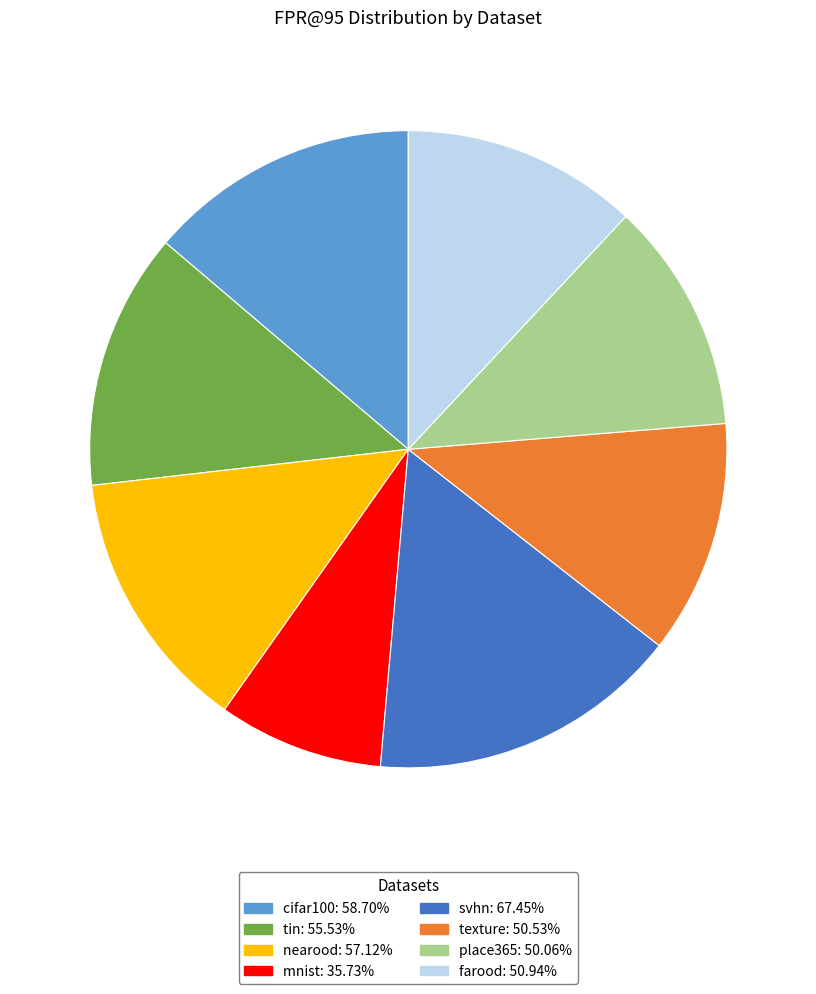

Is there a majority slice in this chart?

No